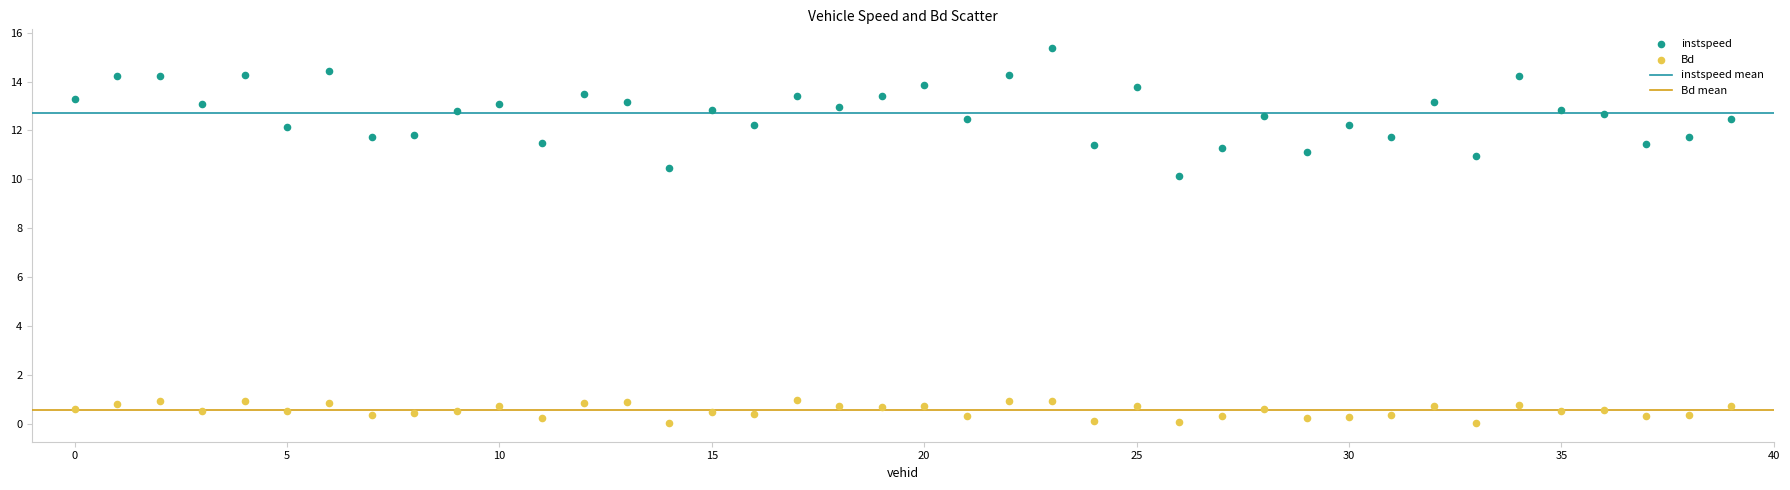

Which series has the widest spread of Y values?

instspeed